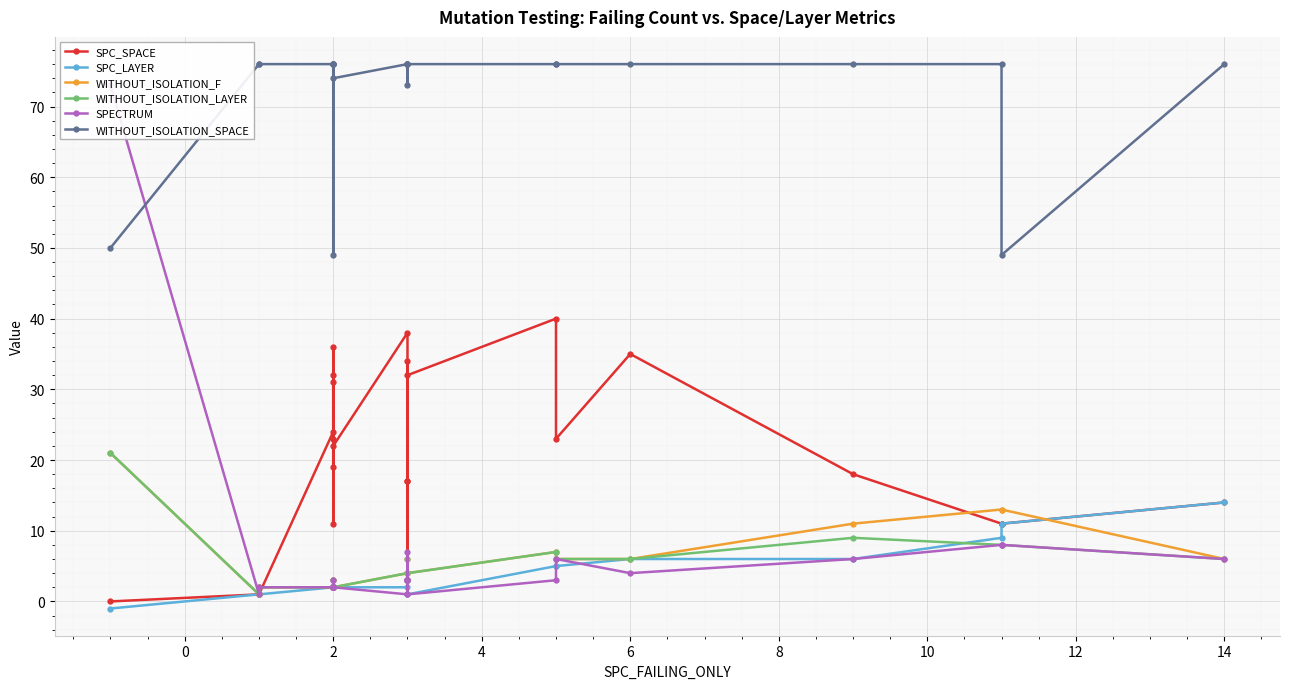

What are all the series names shown in the legend?

SPC_SPACE, SPC_LAYER, WITHOUT_ISOLATION_F, WITHOUT_ISOLATION_LAYER, SPECTRUM, WITHOUT_ISOLATION_SPACE